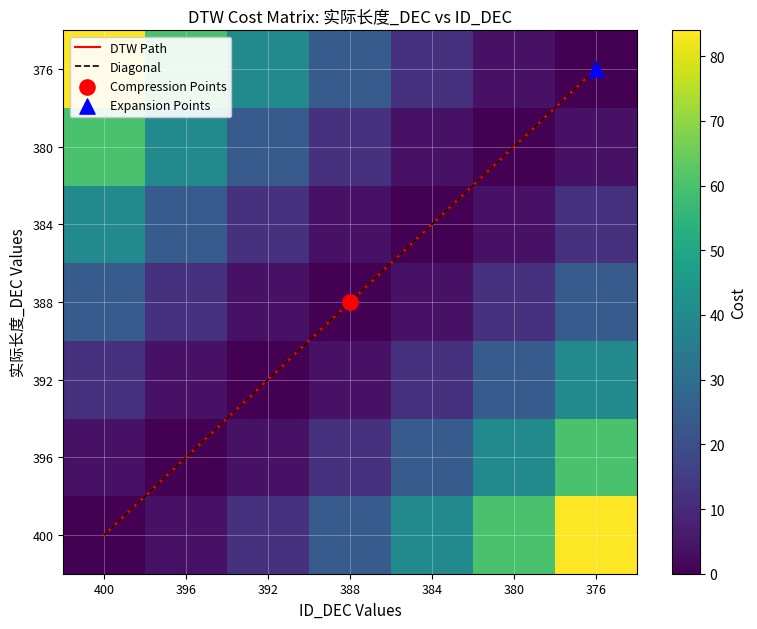

At which category does the chart reach its minimum across all series?

400